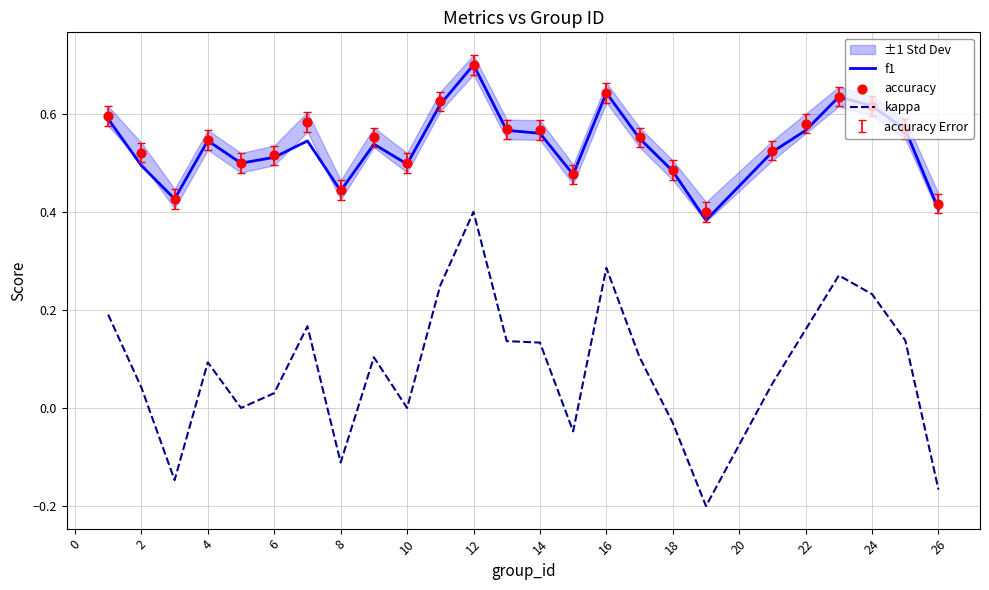

Which series contains the lowest Y value?

kappa